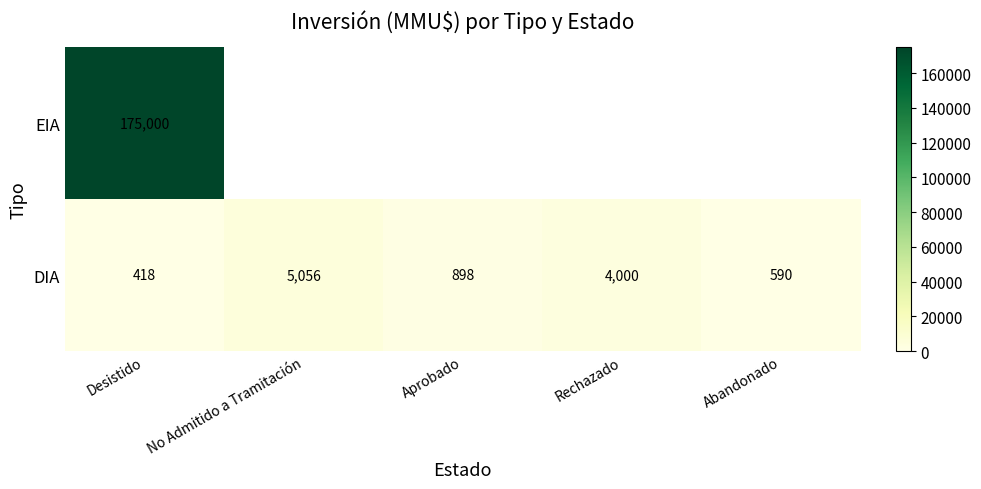

At which label does DIA first exceed 898?

No Admitido a Tramitación